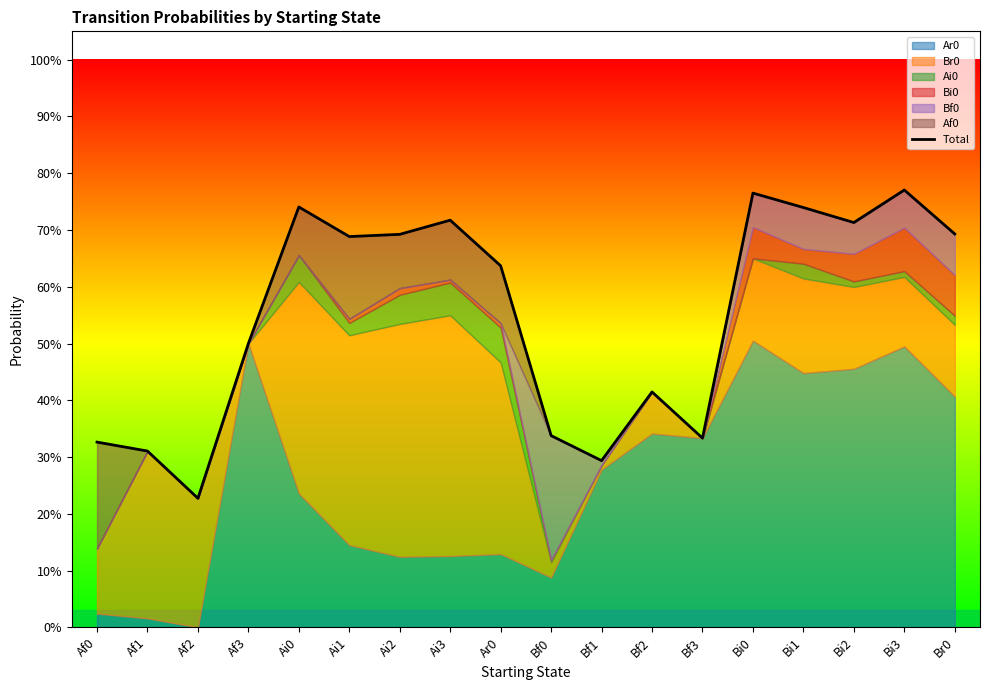

What is the average value?

0.5